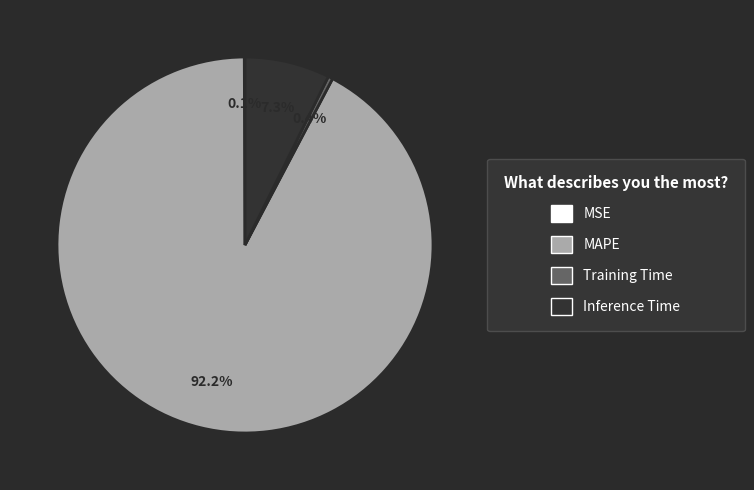

Which has a higher value, Inference Time or MAPE?

MAPE